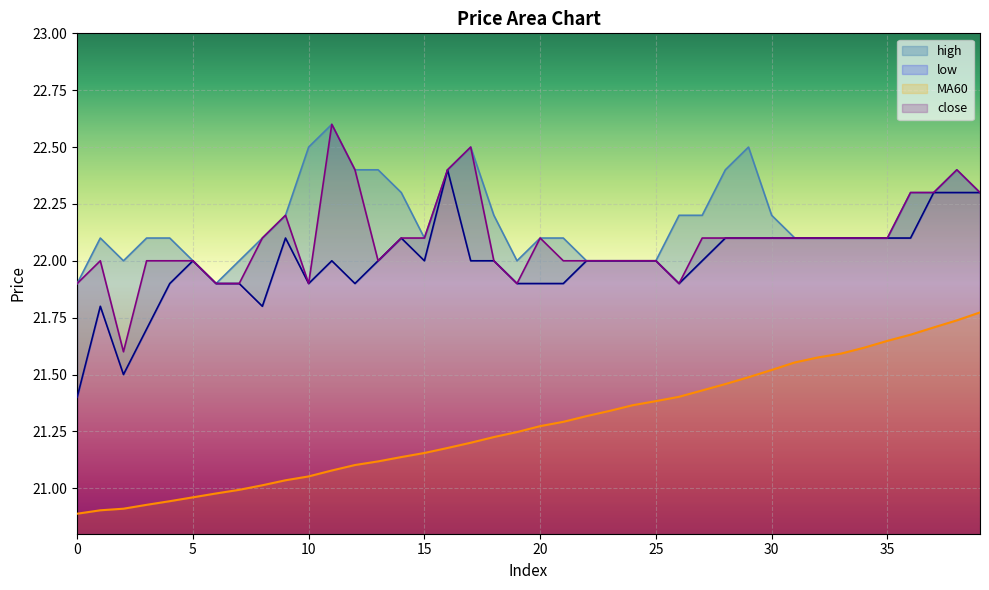

How many data points in MA60 are above 21?

32